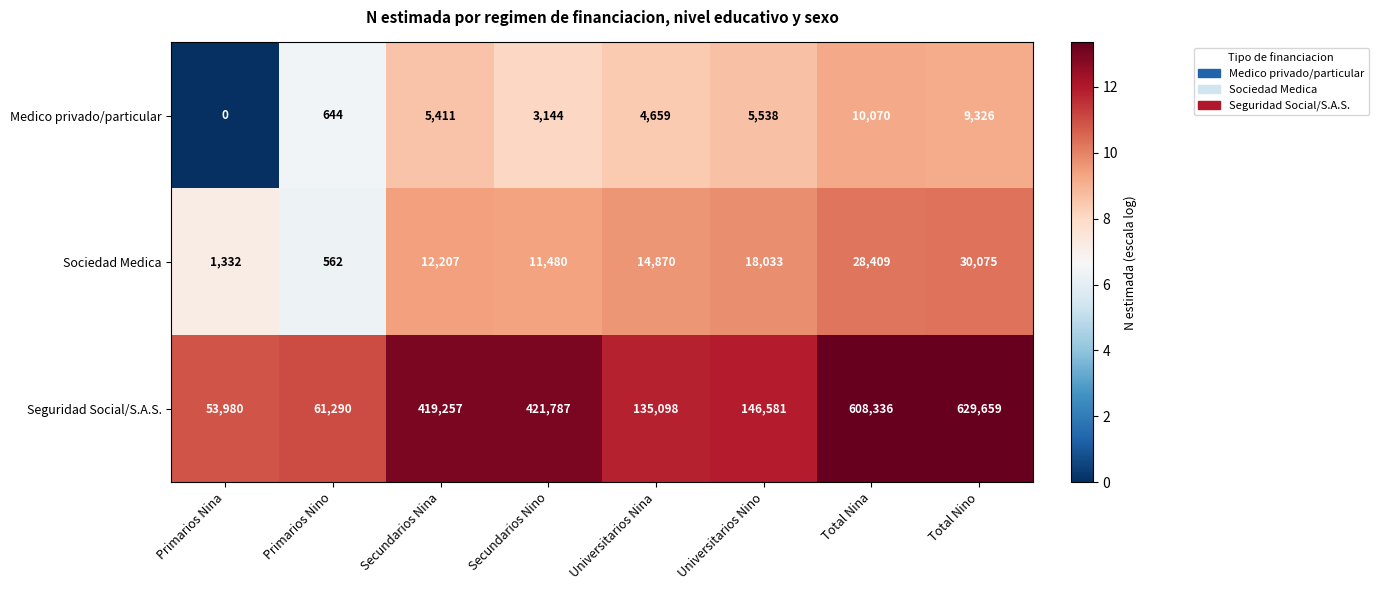

At Secundarios Nina, list the series in order from smallest to largest.

Medico privado/particular, Sociedad Medica, Seguridad Social/S.A.S.